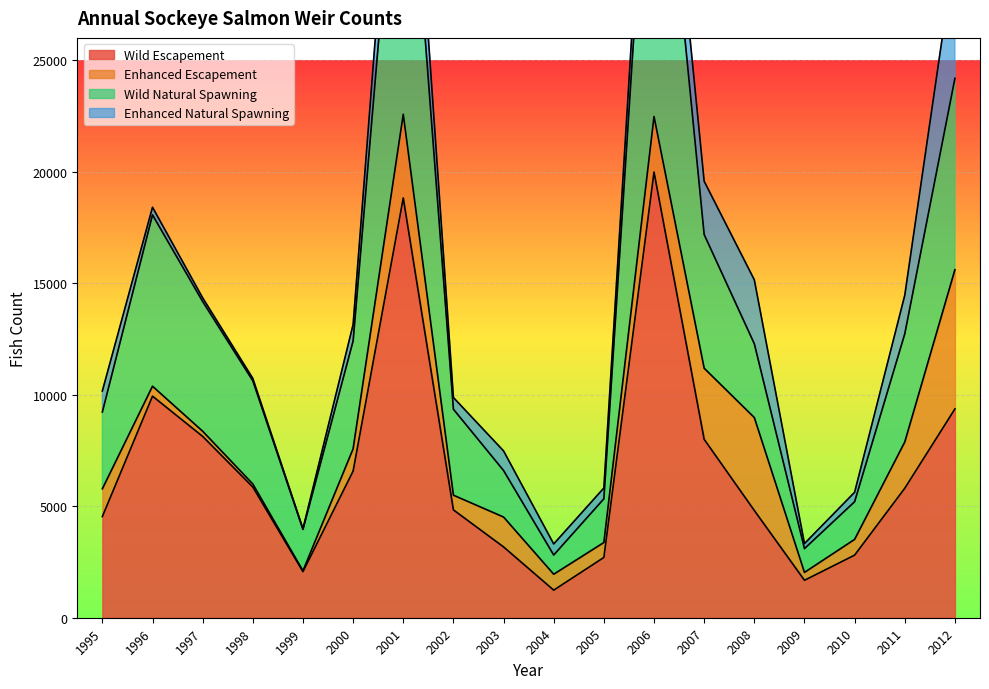

What is the difference between the maximum and second lowest values in the Wild Escapement series?

18305.0